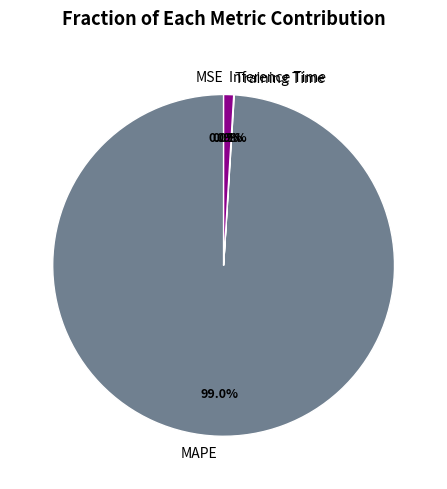

What portion of the pie excludes Inference Time?

99.1%